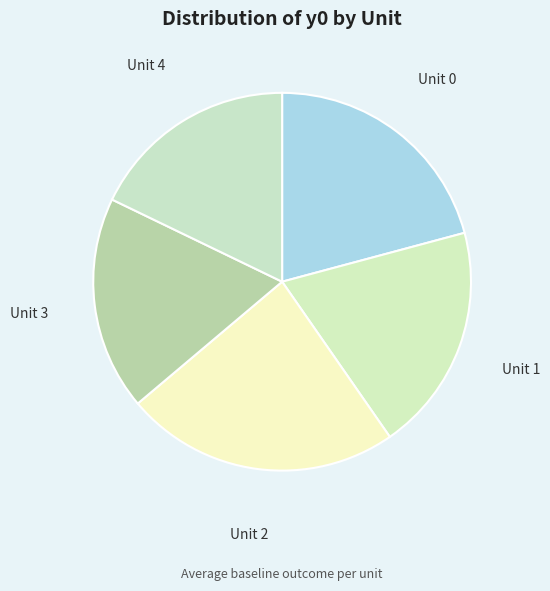

Which slice is the largest?

Unit 2